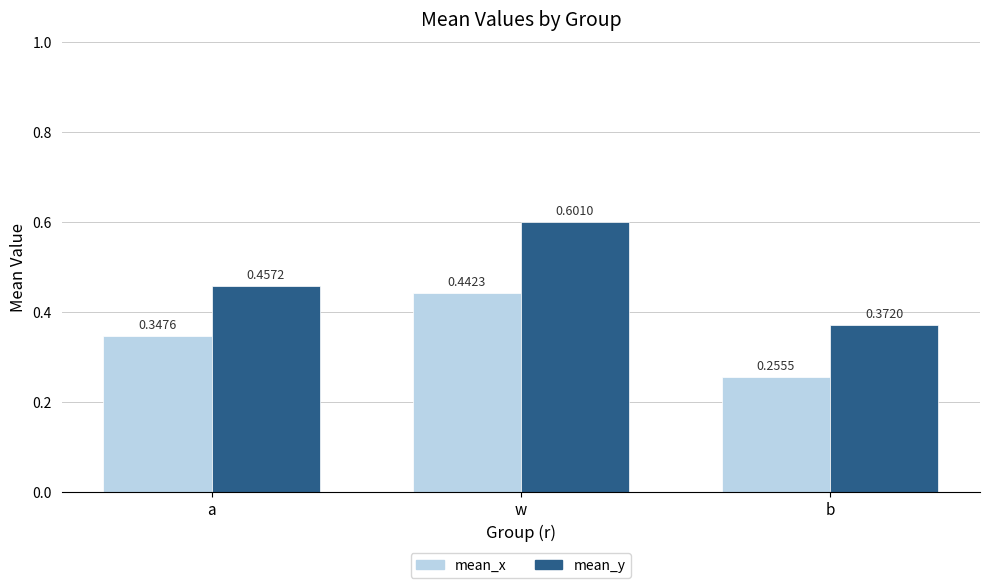

Which series has the largest total across all categories?

mean_y